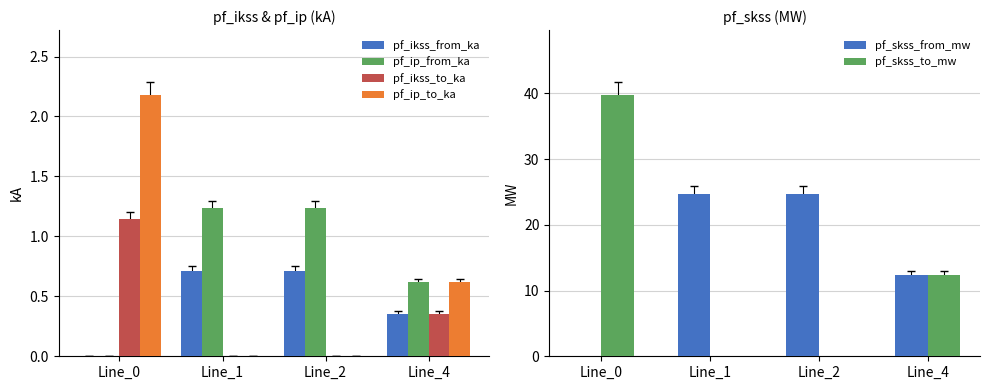

Does the chart contain stacked bars?

No